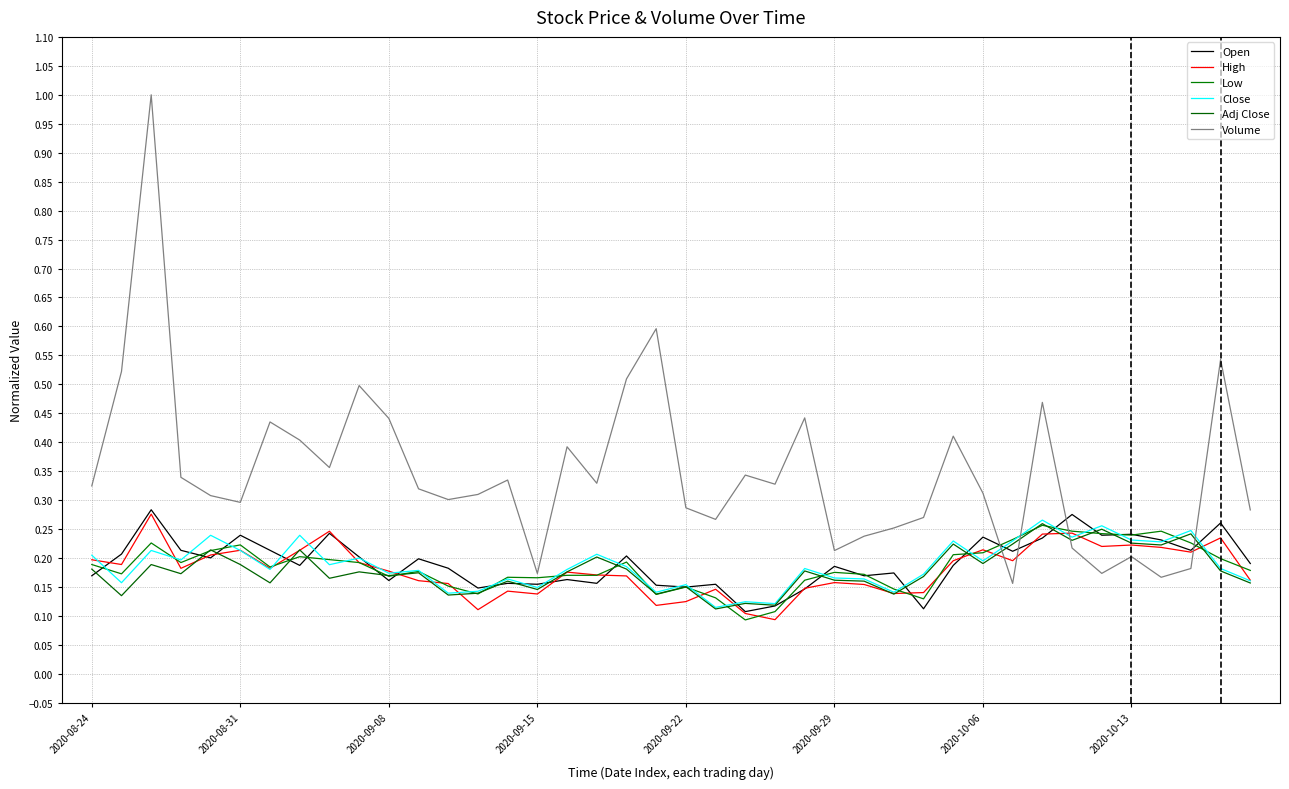

Is this an area chart (filled region under the line)?

No